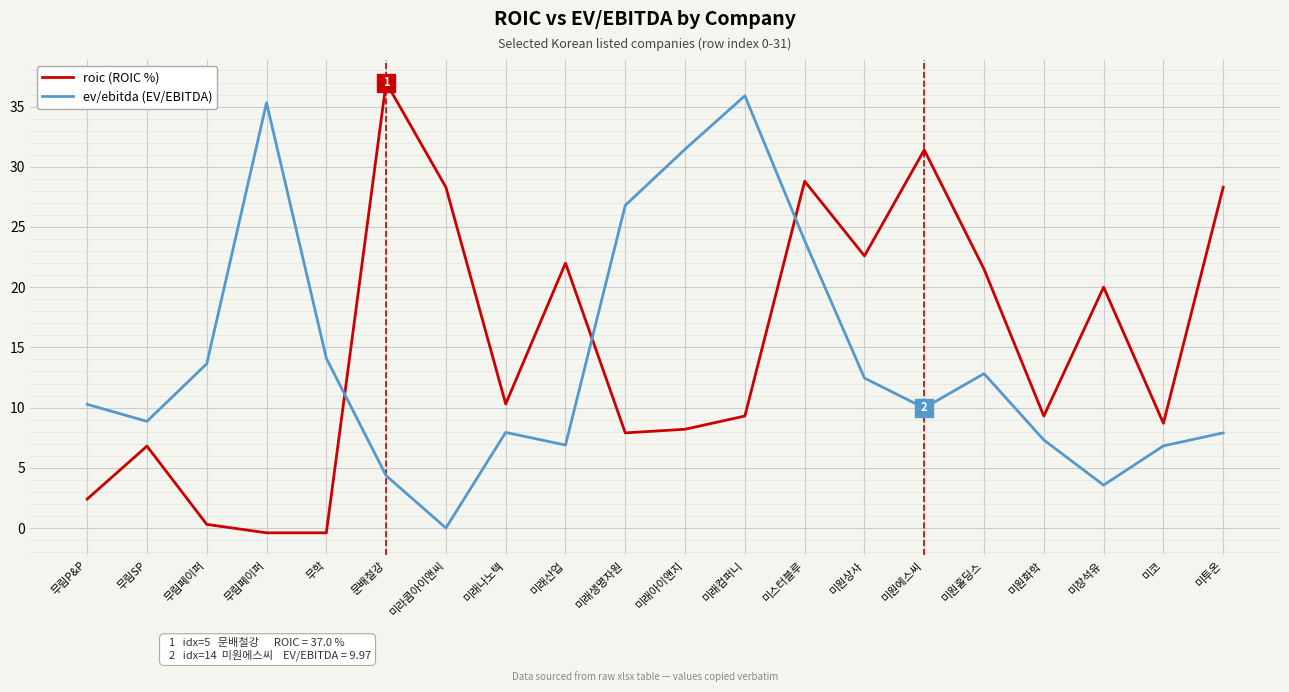

Which series has the largest total across all categories?

roic (ROIC %)